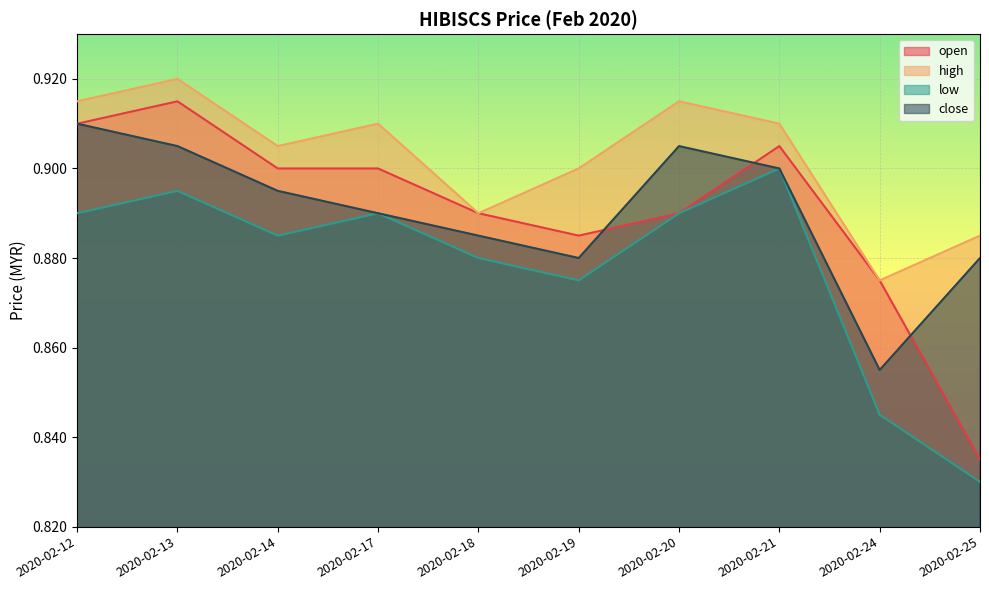

Which series has the largest total across all categories?

high